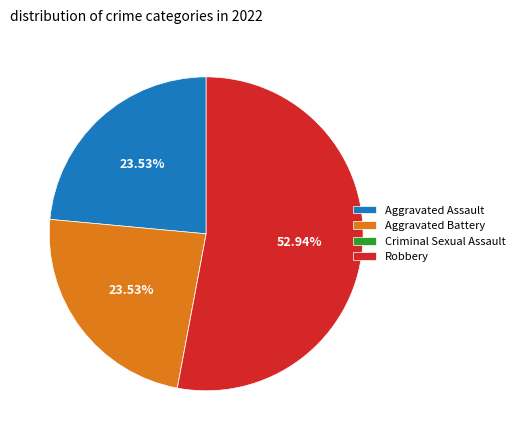

What portion of the pie excludes Aggravated Assault?

76.5%